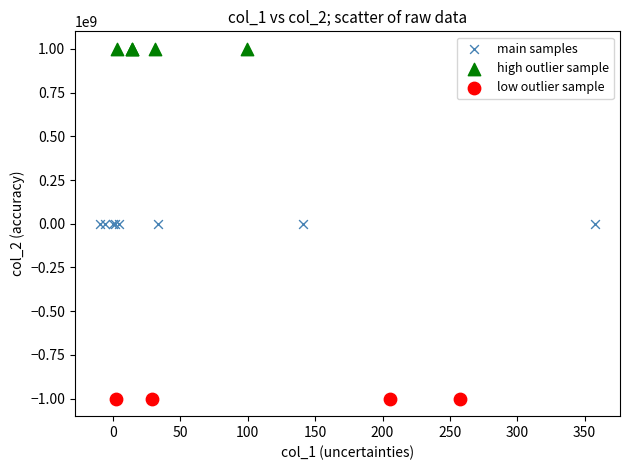

Which series reaches the maximum Y coordinate?

high outlier sample